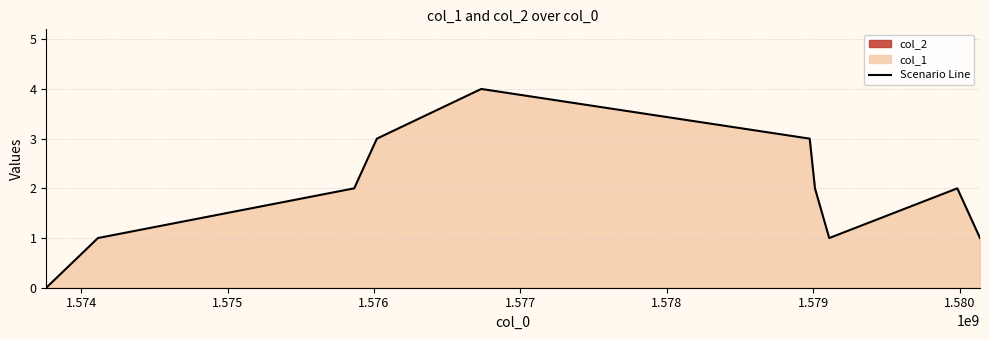

What is the highest value of the Scenario Line series?

4